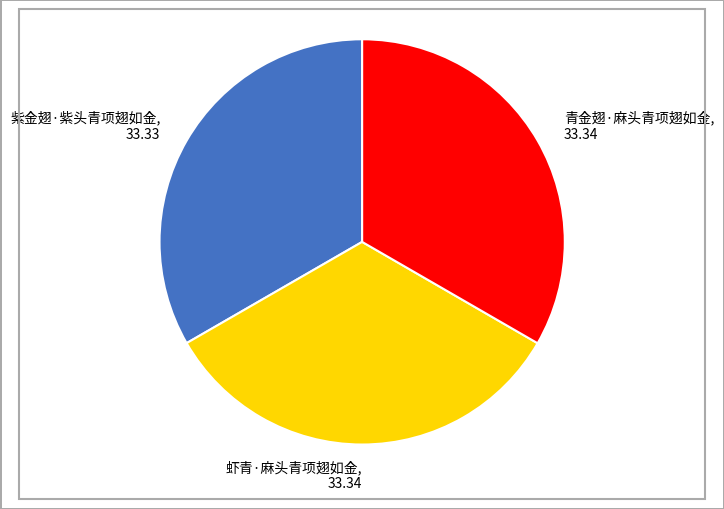

The 虾青·麻头青项翅如金 slice represents 19% of the pie. True or false?

False